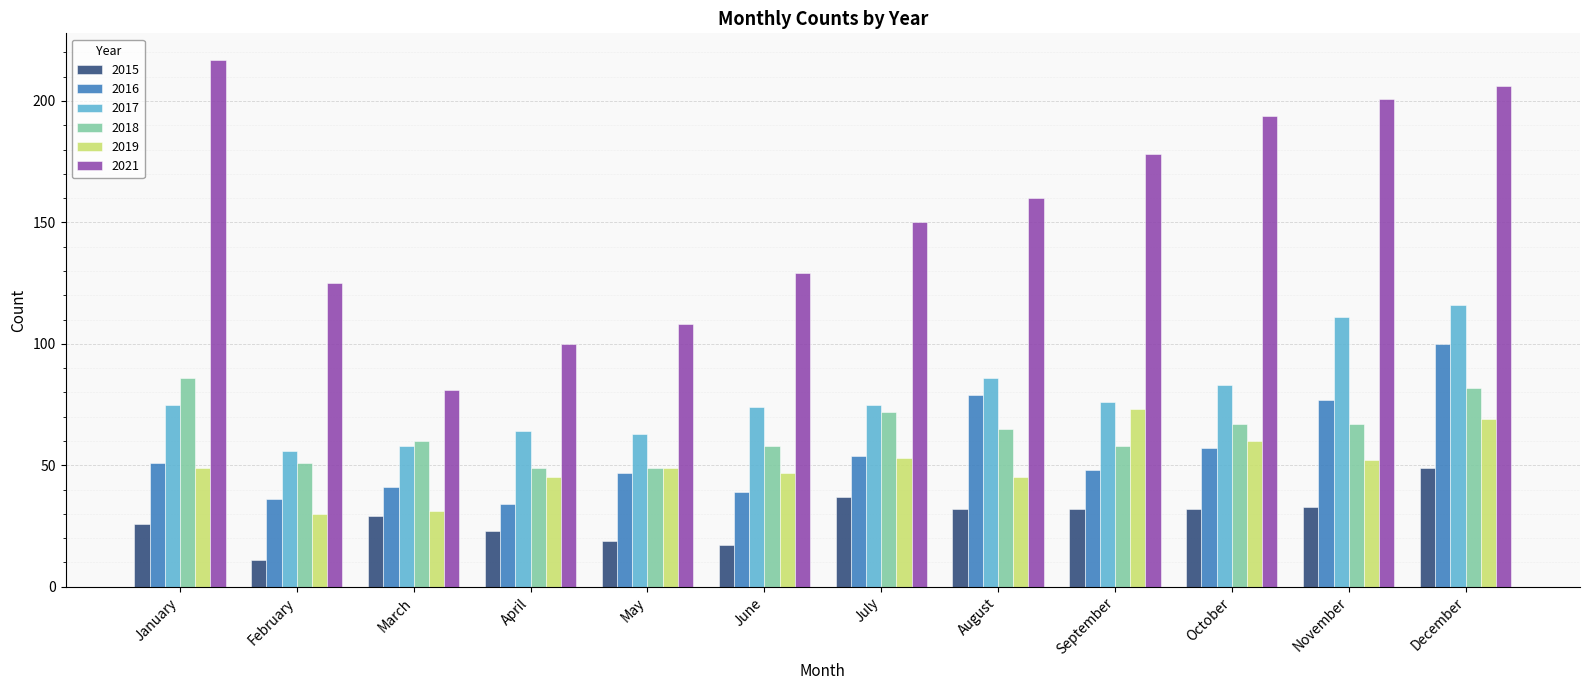

Where does the 2015 series first go above 32?

July